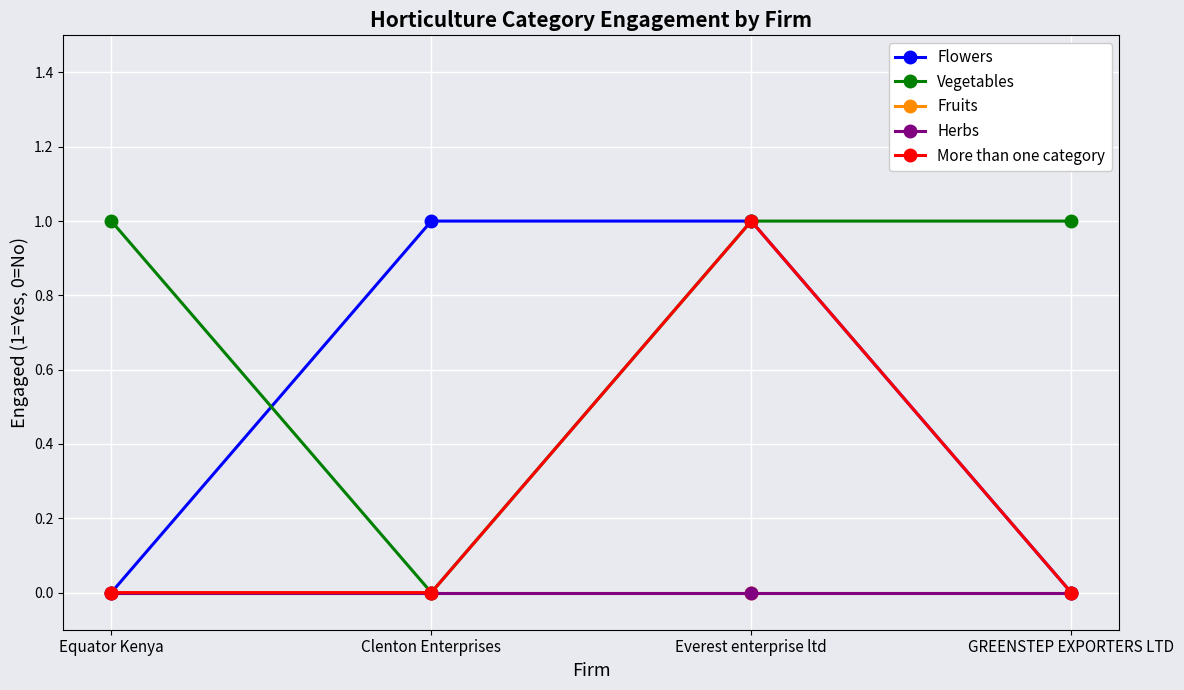

Reading left to right, transcribe all the data shown in this chart.

Flowers: 0	1	1	0
Vegetables: 1	0	1	1
Fruits: 0	0	0	0
Herbs: 0	0	0	0
More than one category: 0	0	1	0